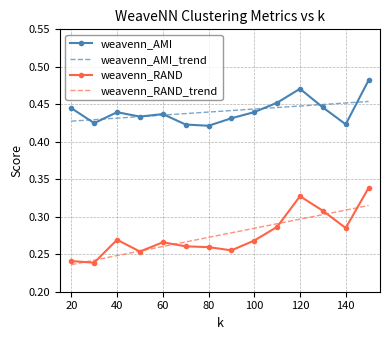

Which series has the widest spread of values?

weavenn_RAND